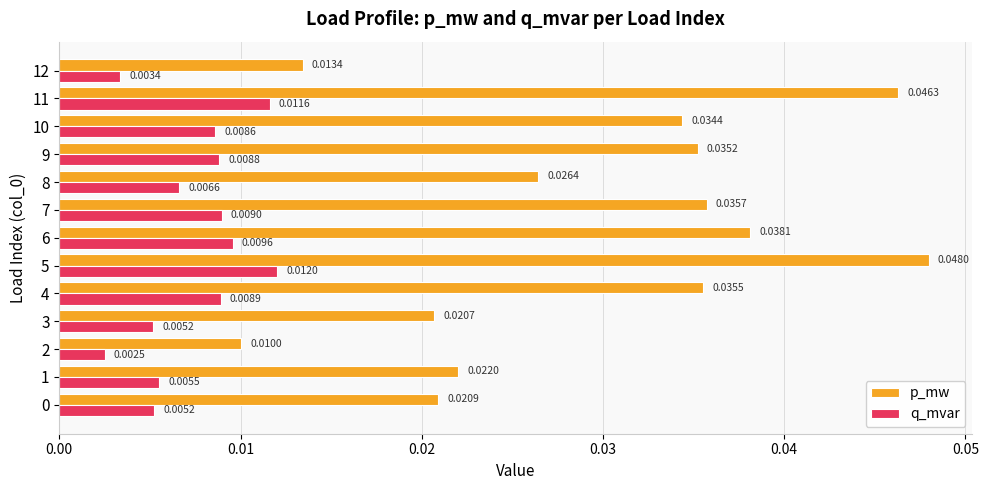

Rank the series by their maximum value, from highest to lowest.

p_mw, q_mvar